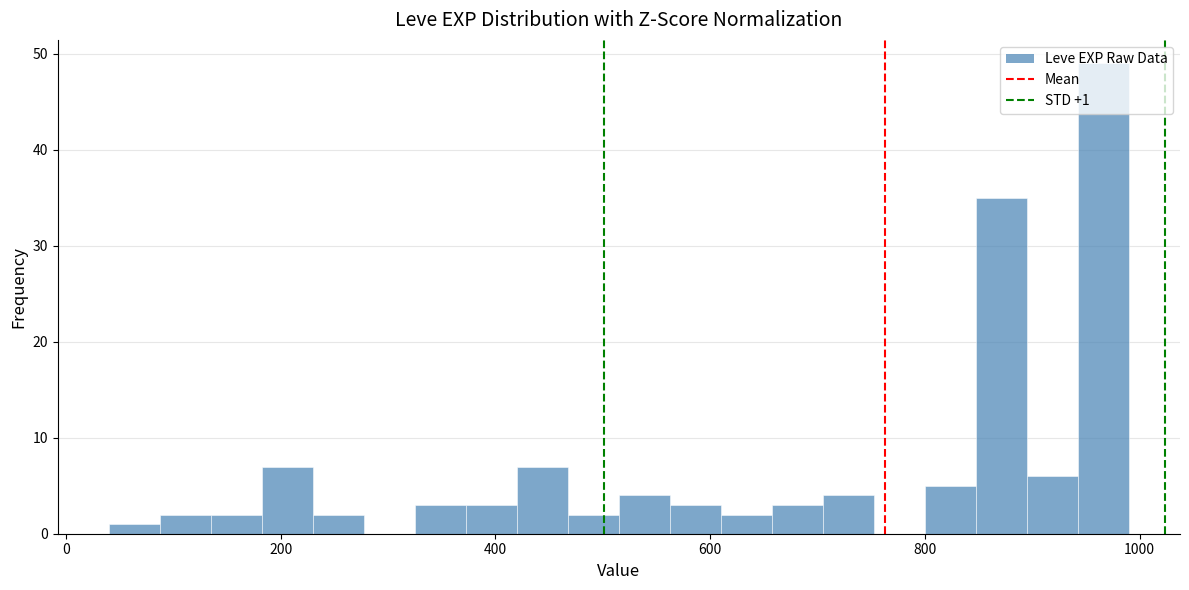

Read against the x-axis, roughly where is the centre of the tallest bar?

960